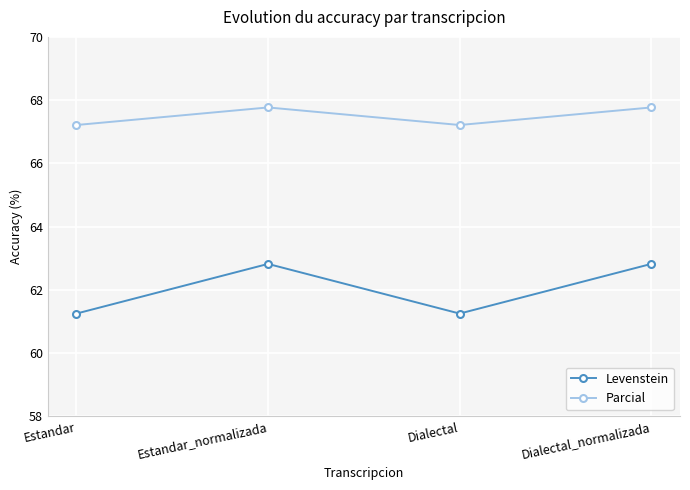

Reading right to left, list all the values displayed in this chart.

Levenstein: 62.8	61.3	62.8	61.3
Parcial: 67.8	67.2	67.8	67.2